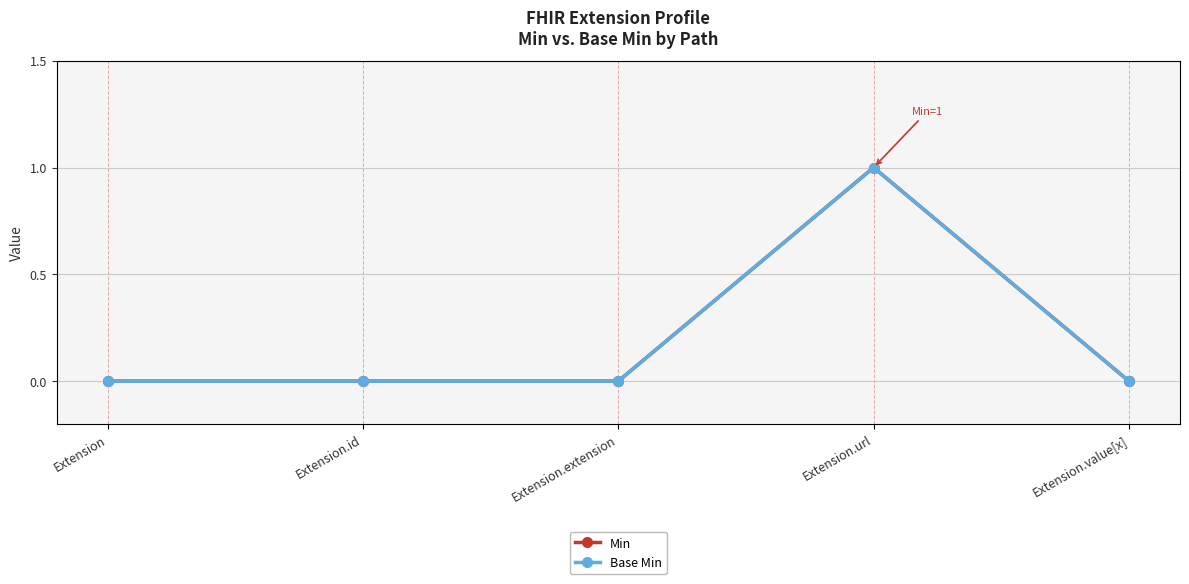

Is this an area chart (filled region under the line)?

No